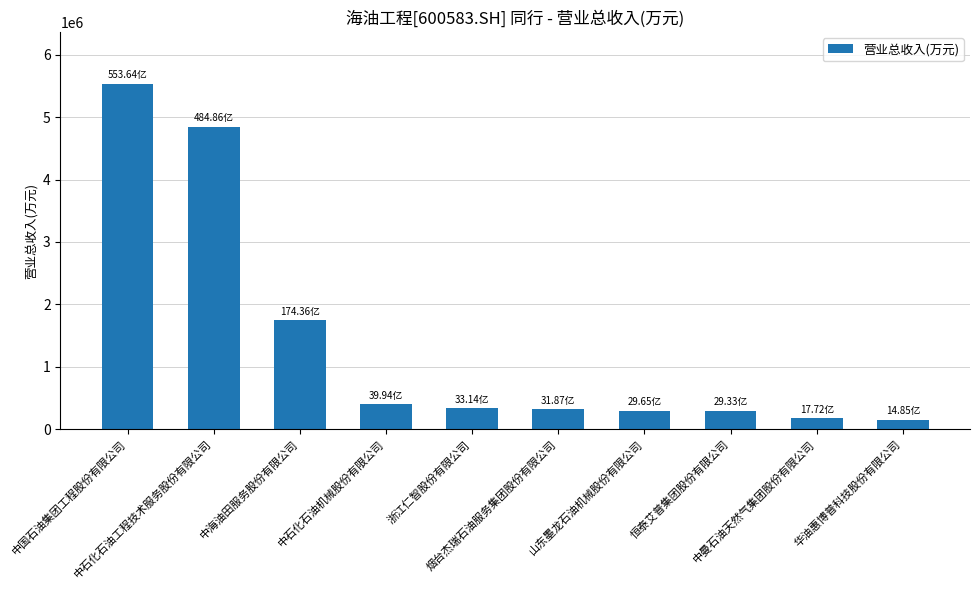

What is the sum of all values?

14093714.6